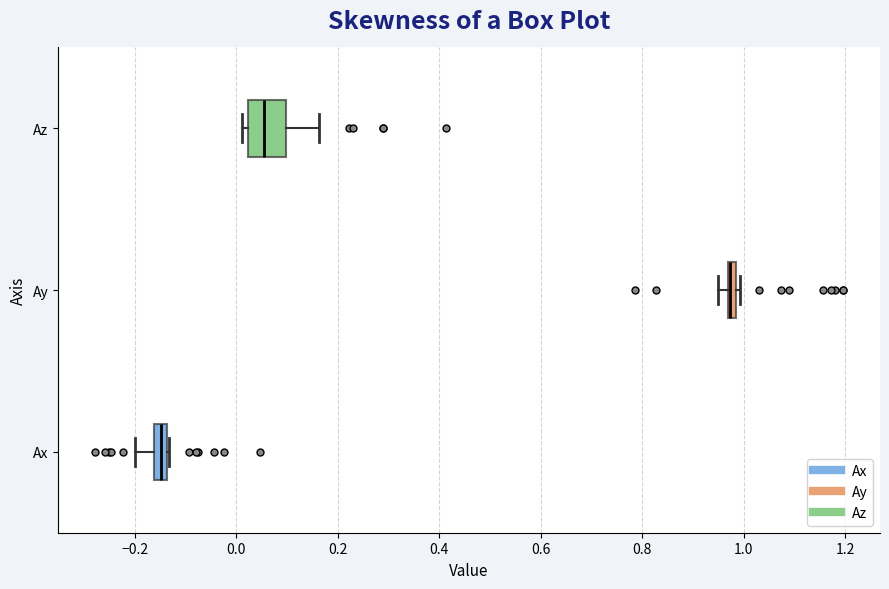

Where does the right whisker of the box for Az end on the x-axis? The values are not printed on the chart, so give them approximately, as read against the axis.

0.16